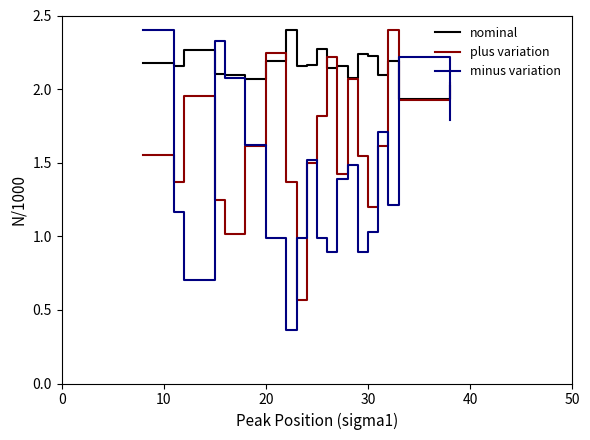

How many lines are shown in the chart?

3